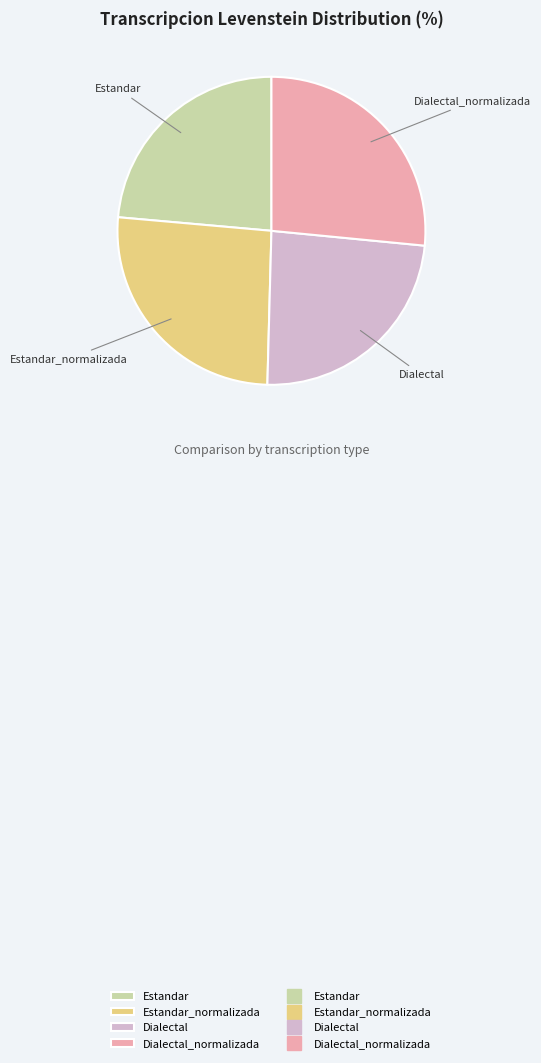

Which category has the biggest portion of the pie?

Dialectal_normalizada